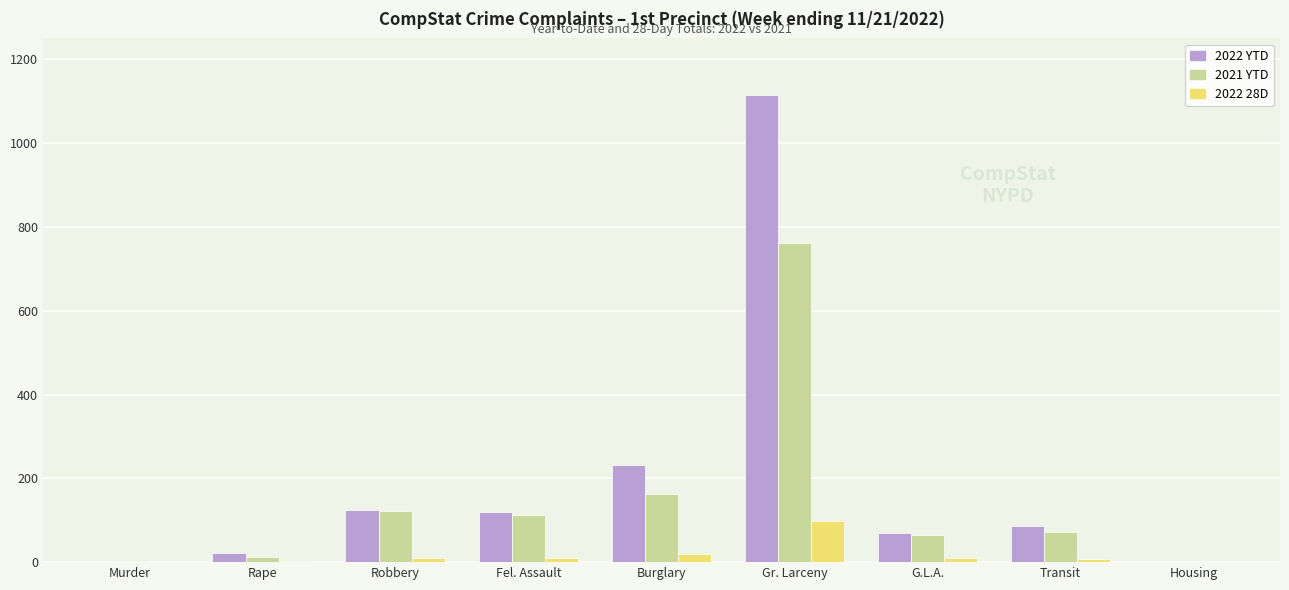

At which label does 2022 28D first exceed 9?

Robbery